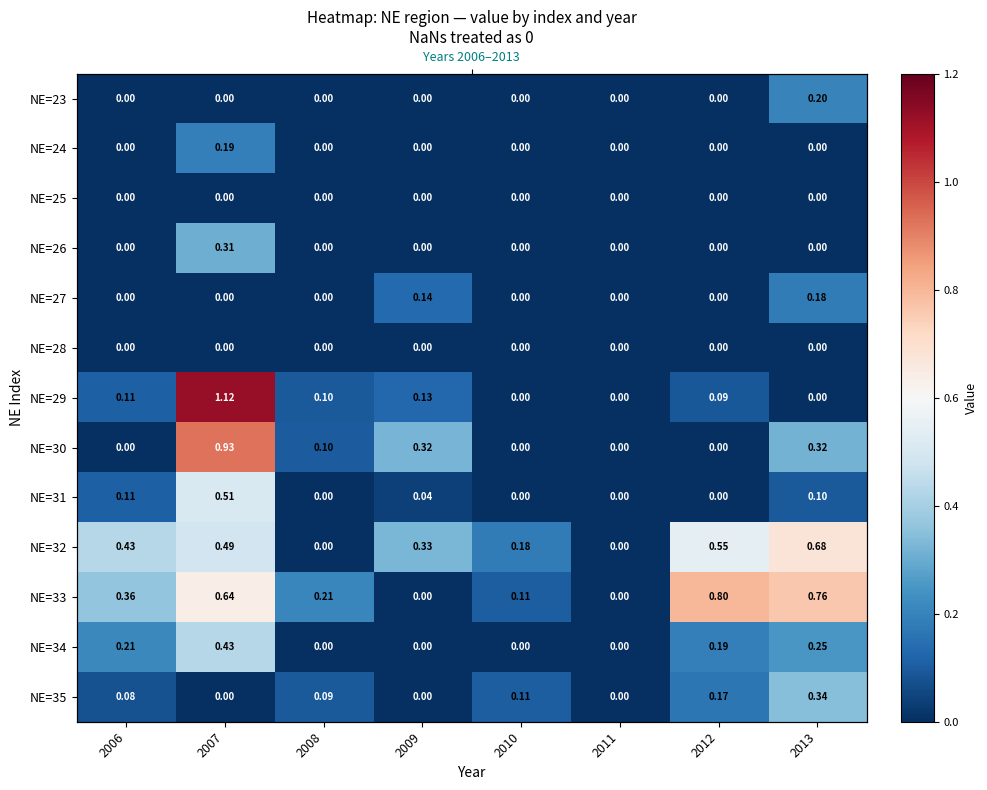

What is the greatest value displayed?

1.1